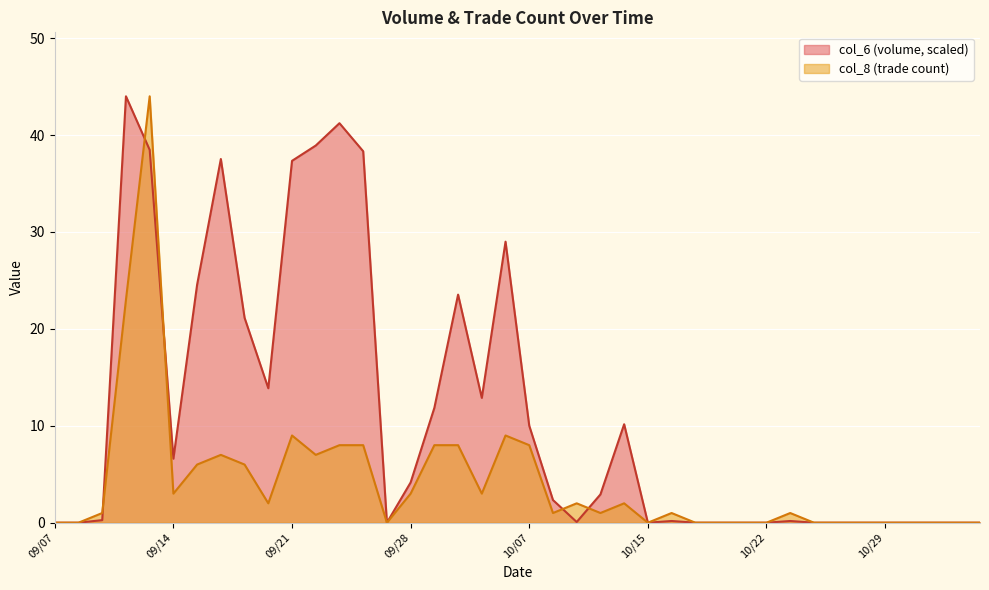

Which series has the largest total across all categories?

col_6 (volume, scaled)